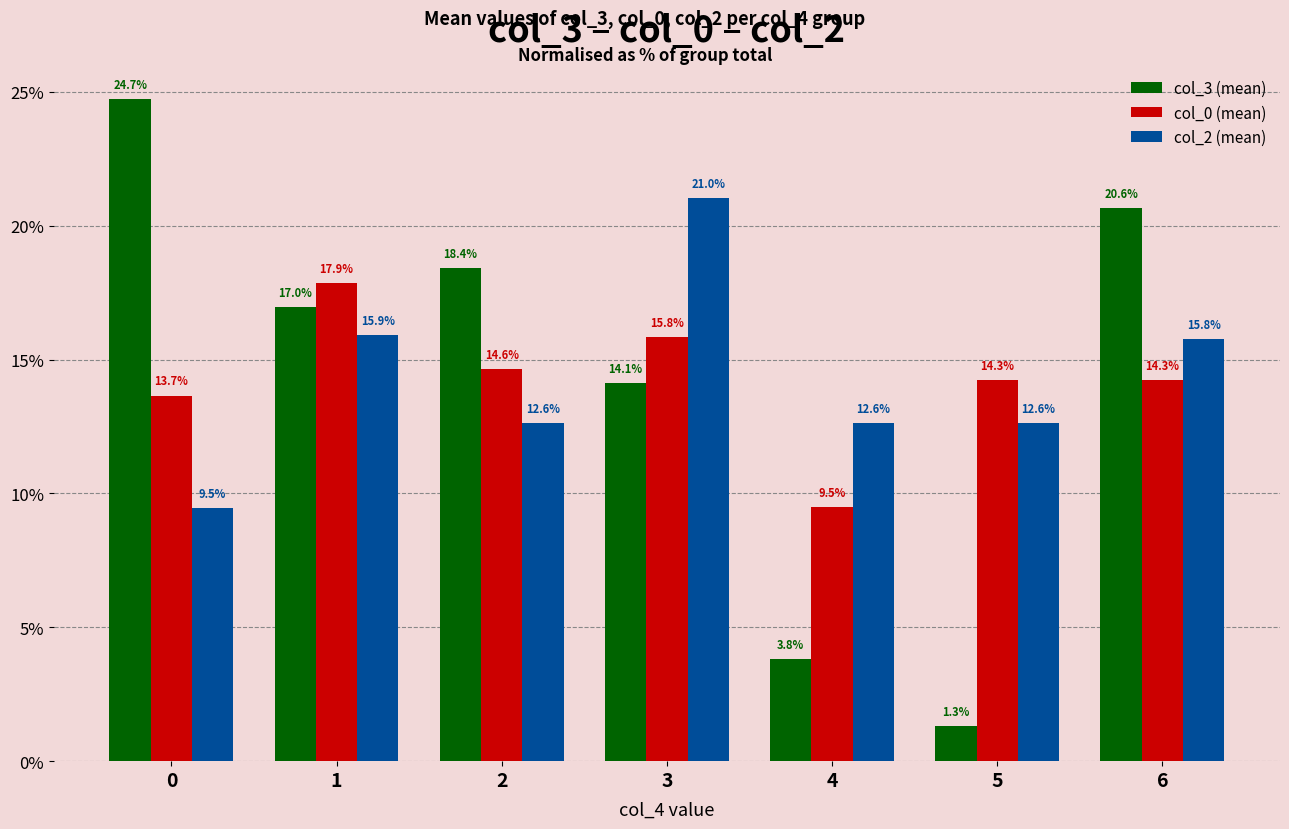

What is the spread (max minus min) of values at 6?

6.4